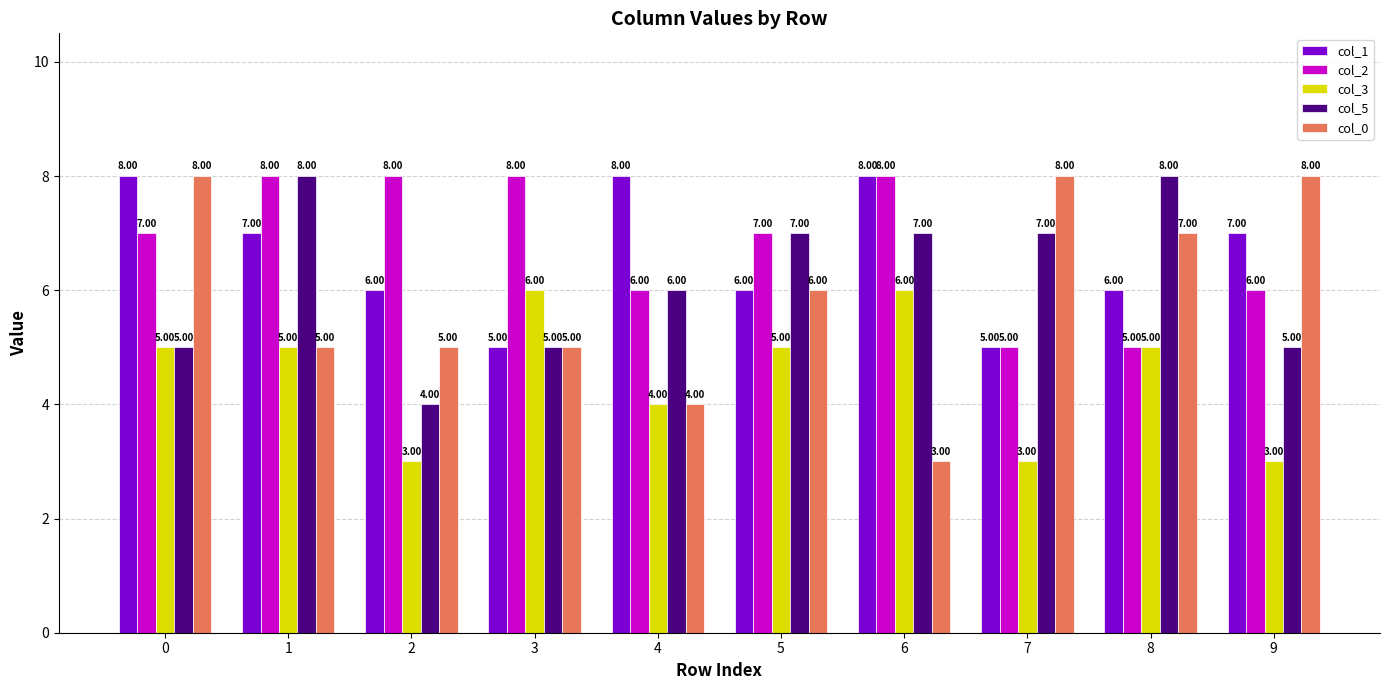

The col_5 series shows 4 at 8. True or false?

False